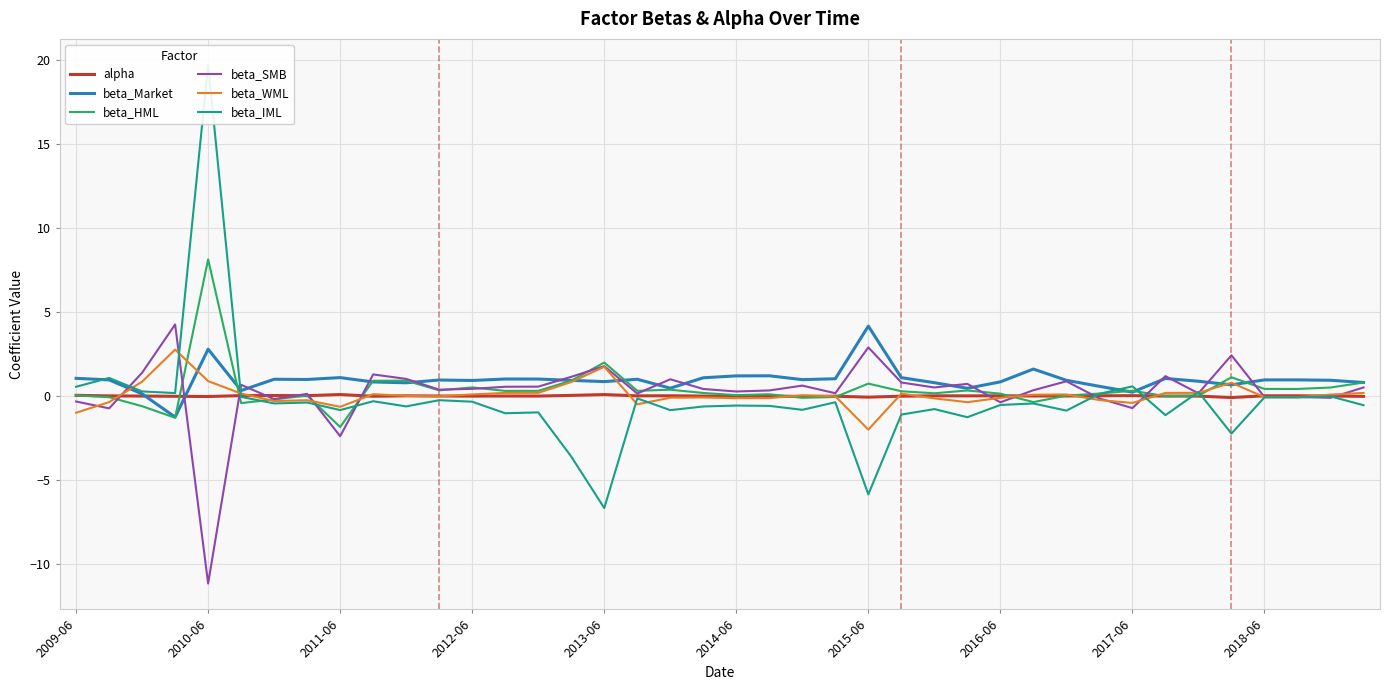

True or false: alpha has a value of 0.0 at 38.

True